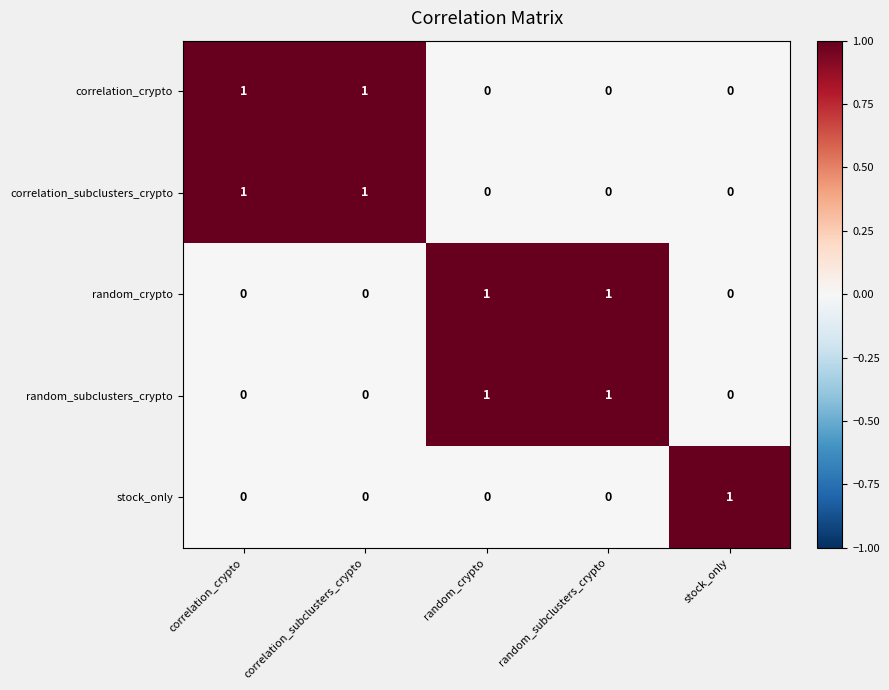

Reading left to right, transcribe all the data shown in this chart.

correlation_crypto: correlation_crypto=1	correlation_subclusters_crypto=1	random_crypto=0	random_subclusters_crypto=0	stock_only=0
correlation_subclusters_crypto: correlation_crypto=1	correlation_subclusters_crypto=1	random_crypto=0	random_subclusters_crypto=0	stock_only=0
random_crypto: correlation_crypto=0	correlation_subclusters_crypto=0	random_crypto=1	random_subclusters_crypto=1	stock_only=0
random_subclusters_crypto: correlation_crypto=0	correlation_subclusters_crypto=0	random_crypto=1	random_subclusters_crypto=1	stock_only=0
stock_only: correlation_crypto=0	correlation_subclusters_crypto=0	random_crypto=0	random_subclusters_crypto=0	stock_only=1